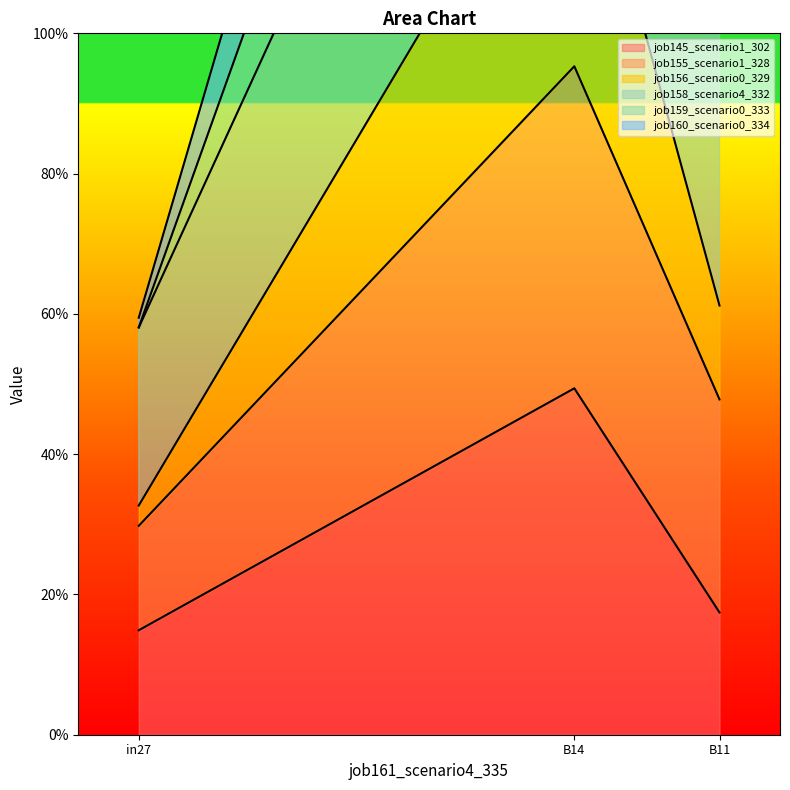

At how many categories does at least one series exceed 1?

2